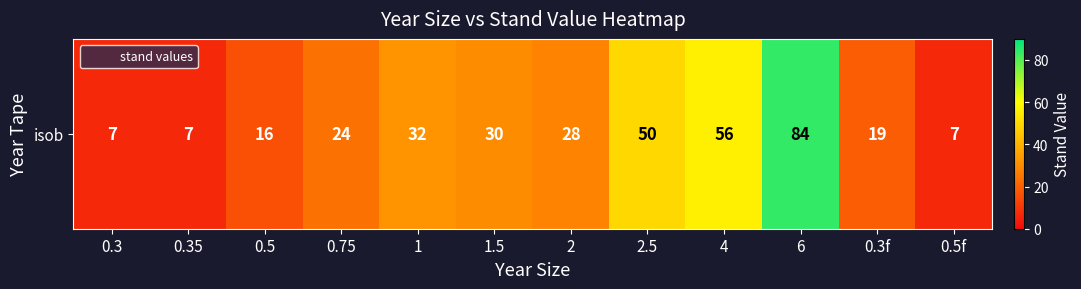

True or false: the data shows 19 at 0.3f.

True